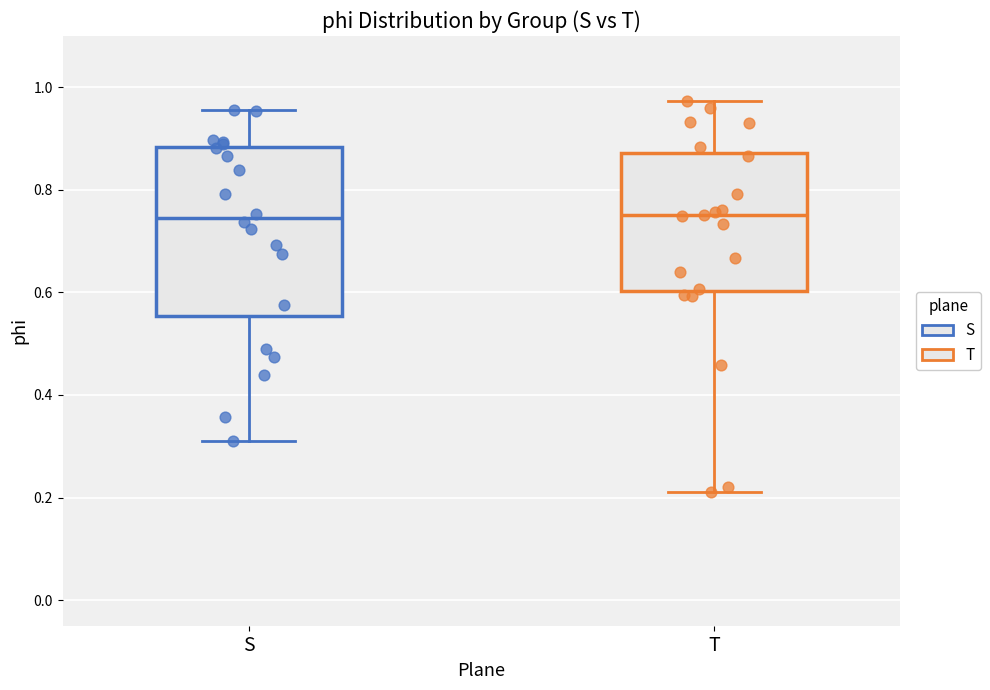

Where does the lower whisker of the box for T end on the y-axis? The values are not printed on the chart, so give them approximately, as read against the axis.

0.22